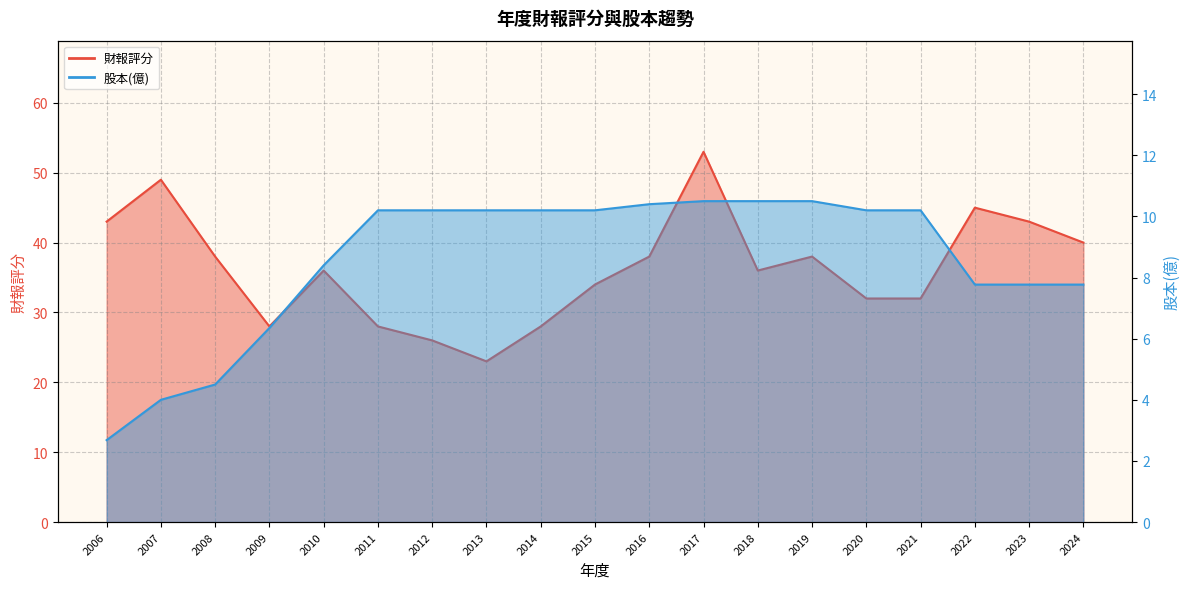

What is the value of the 財報評分 point at the 6th from the left?

28.0